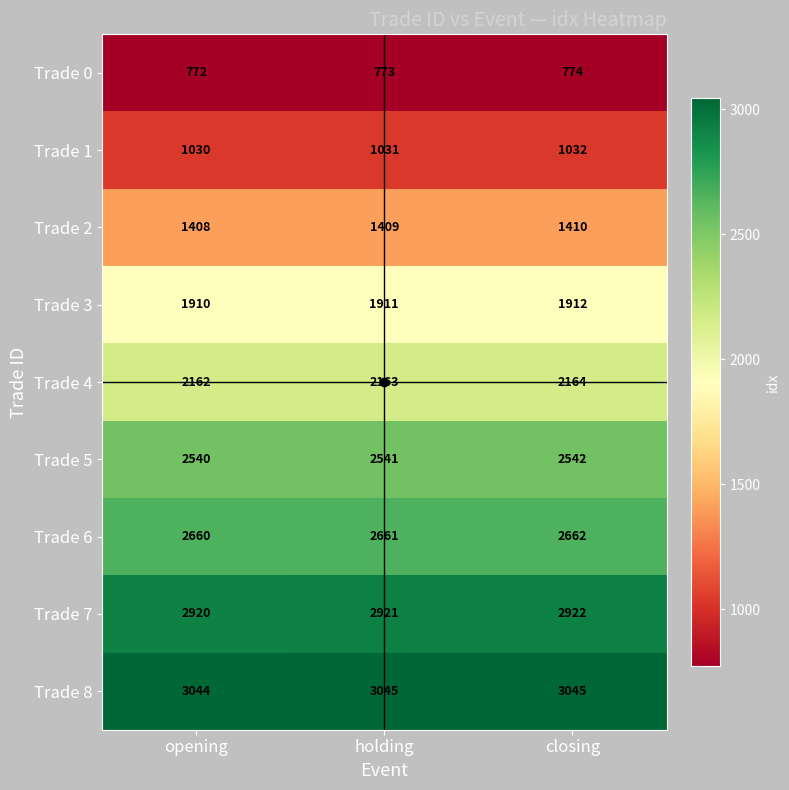

The Trade 8 series shows 3045 at closing. True or false?

True